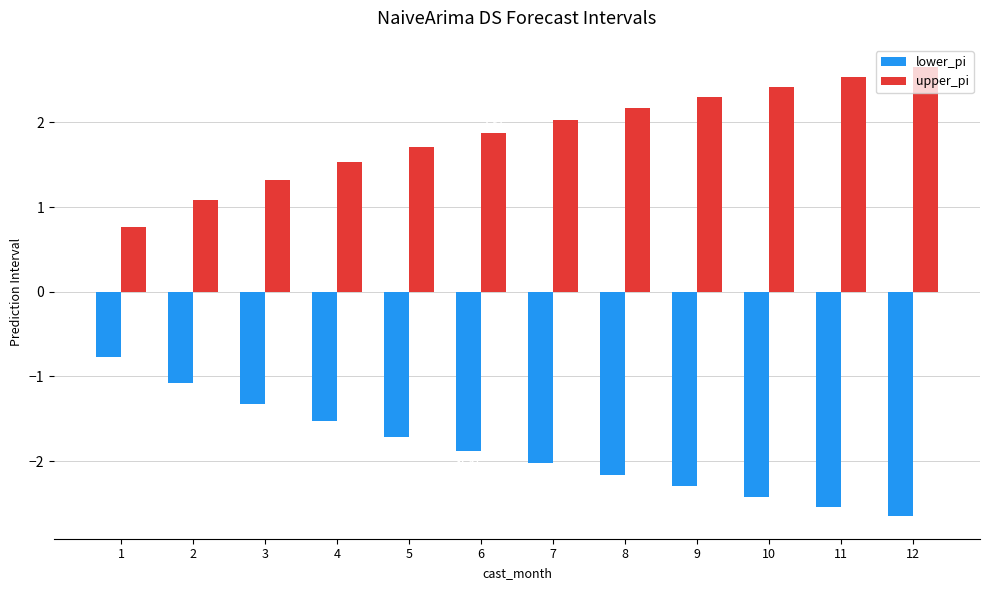

List the series in order of their peak value, lowest first.

lower_pi, upper_pi